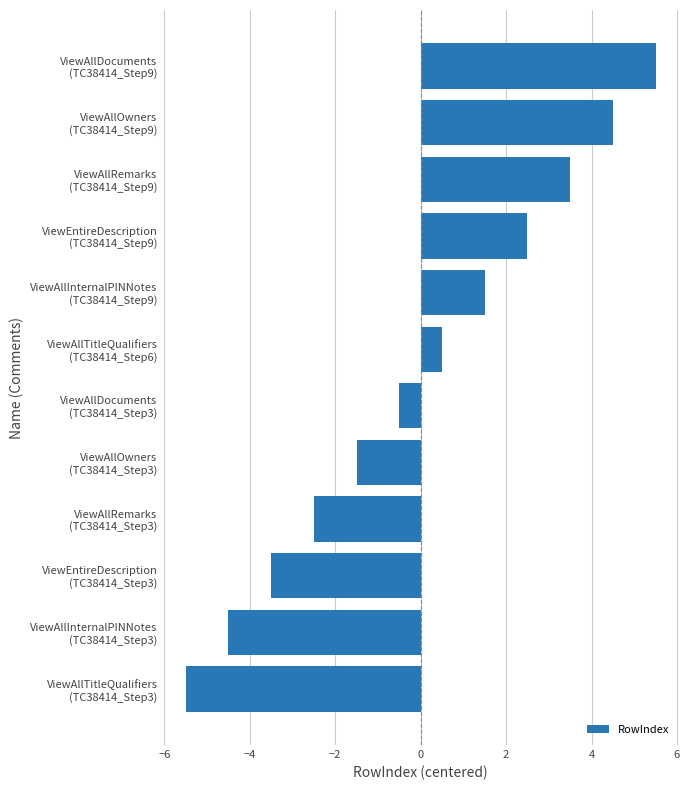

How many values are below 0?

6